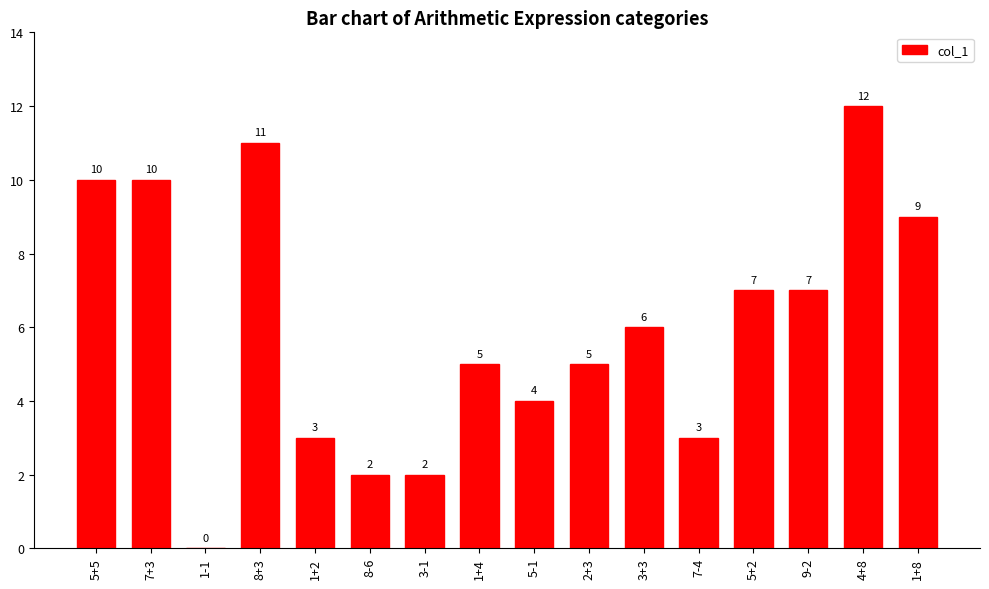

Is it true that the value at 3+3 is 2?

False